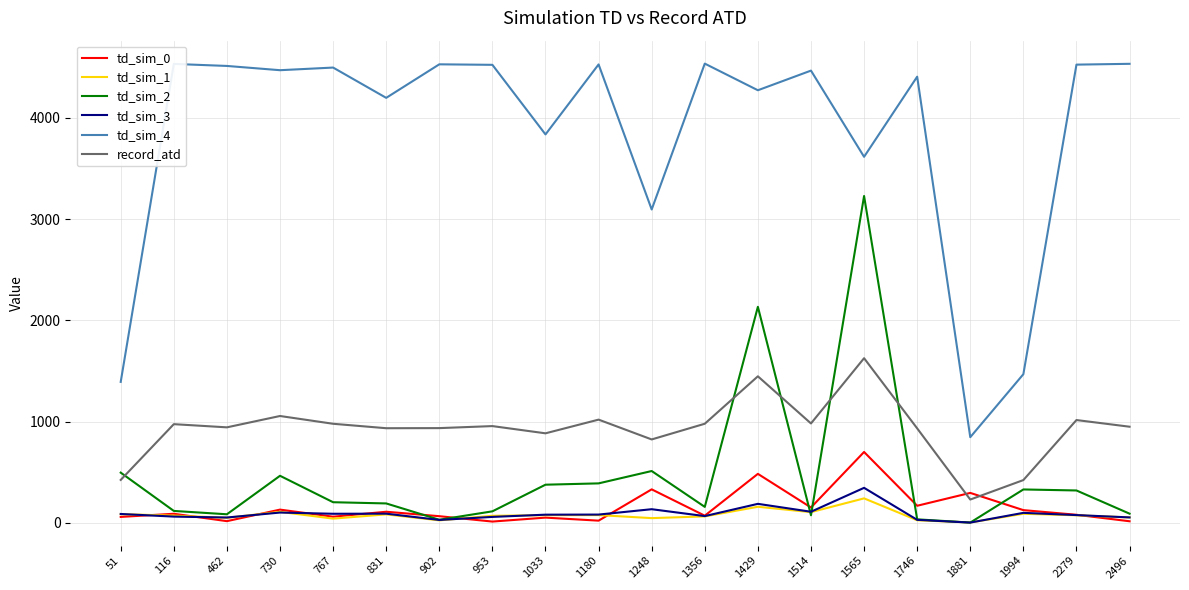

What is the difference between the td_sim_4 values at 1514 and 902?

62.0